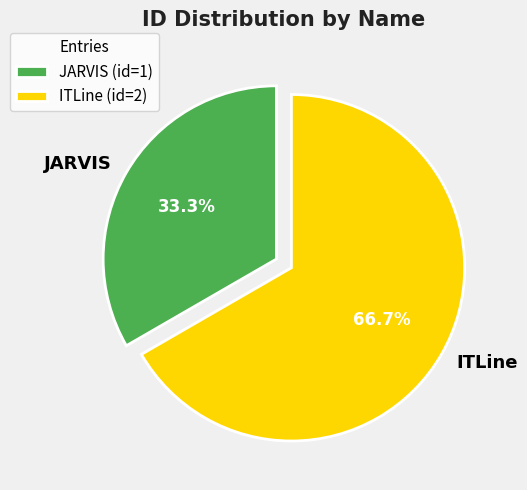

How many segments does this pie chart have?

2